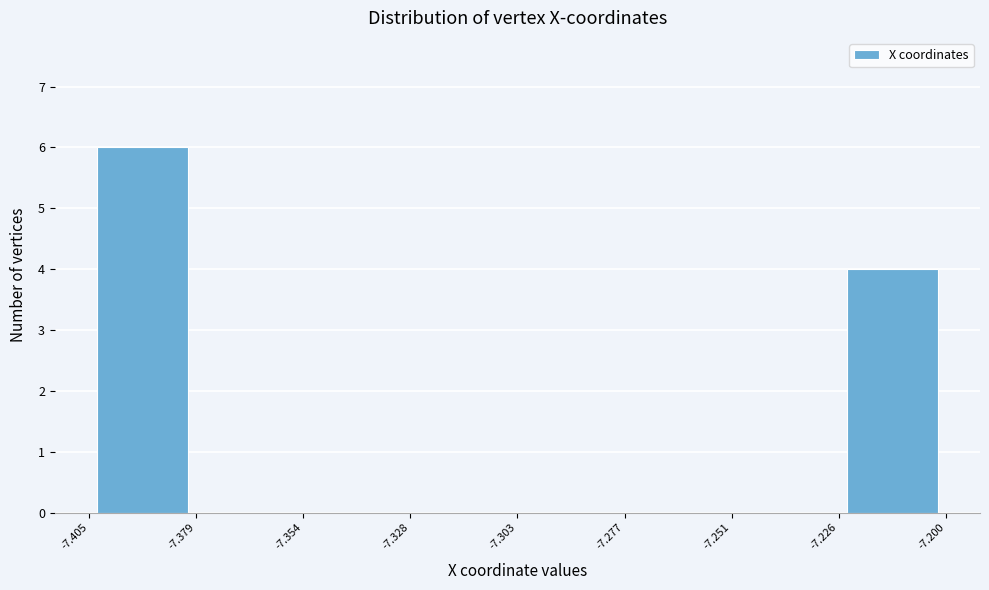

Reading left to right, list every bar in this chart as the range it spans on the x-axis followed by its height. The values are not printed on the chart, so give them approximately, as read against the axis.

-7.405 to -7.379: 6
-7.379 to -7.354: 0
-7.354 to -7.328: 0
-7.328 to -7.303: 0
-7.303 to -7.277: 0
-7.277 to -7.251: 0
-7.251 to -7.226: 0
-7.226 to -7.200: 4